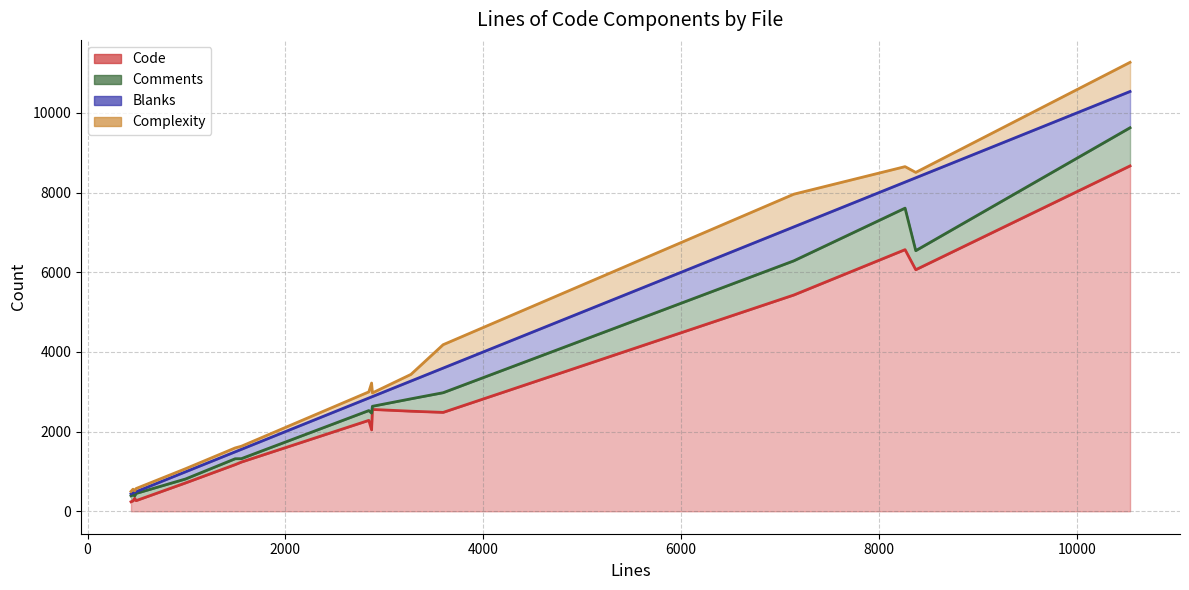

How many interior local peaks does the Comments series have?

4